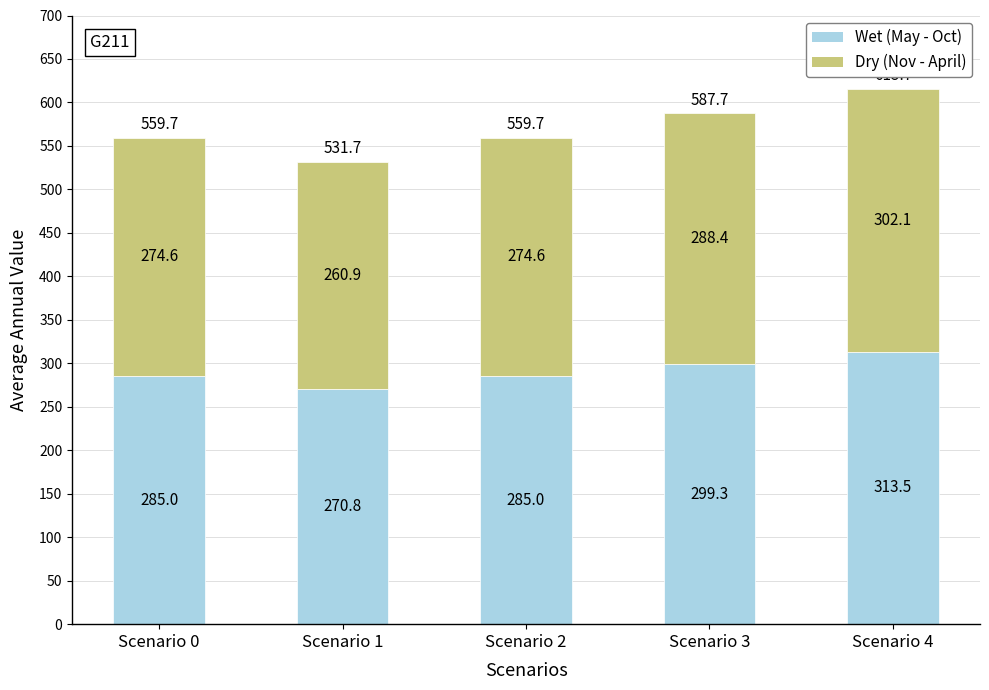

Read the Wet (May - Oct) value at Scenario 1.

270.8